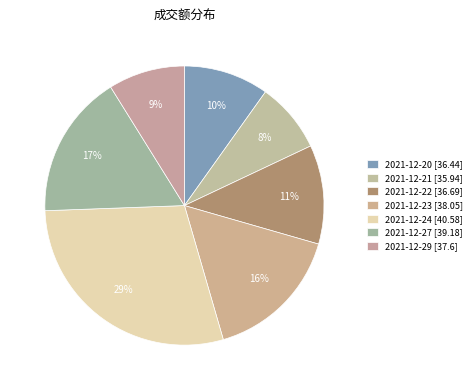

Approximately how many times larger is the value at 2021-12-24 compared to 2021-12-29?

3.3